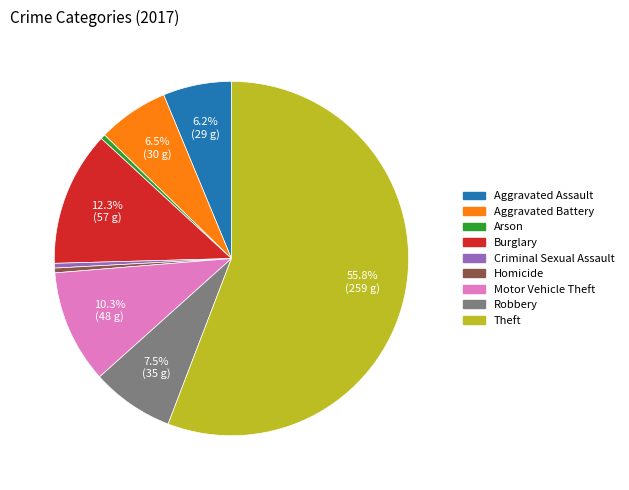

To the nearest percent, what is the combined percentage of Criminal Sexual Assault and Robbery?

8%